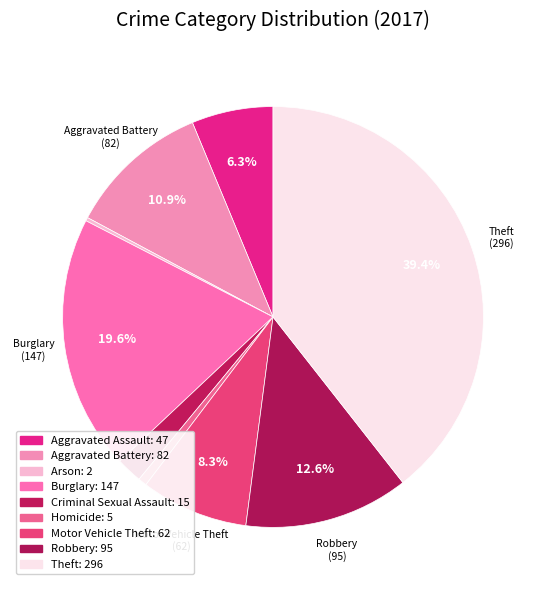

Count the number of slices in the pie.

9